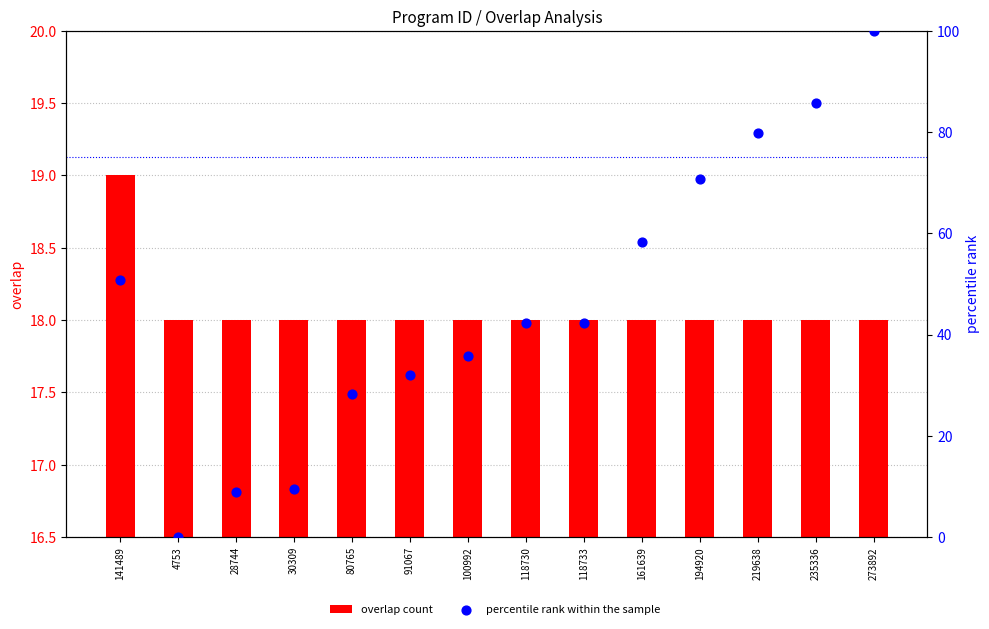

At which category is the sum across all series the highest?

273892